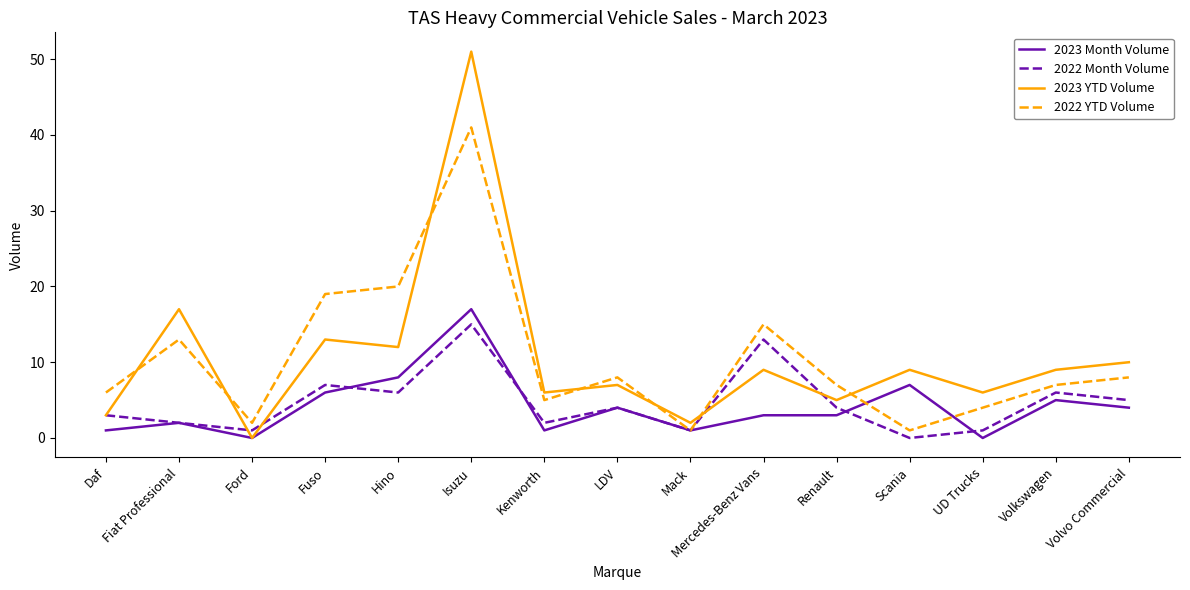

What is the greatest value displayed?

51